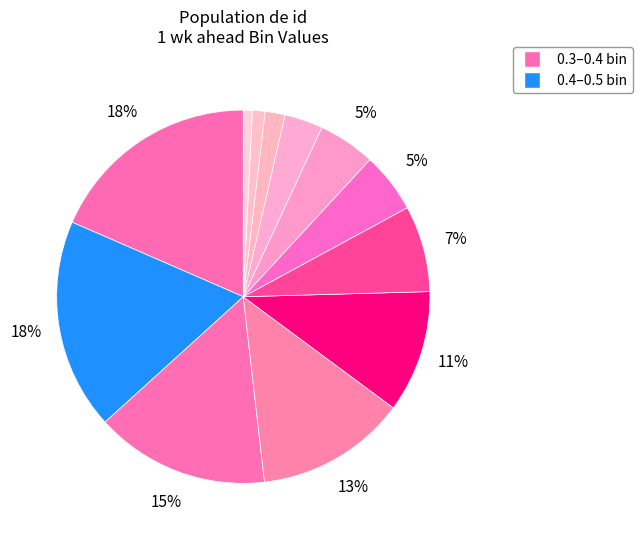

How many segments does this pie chart have?

12